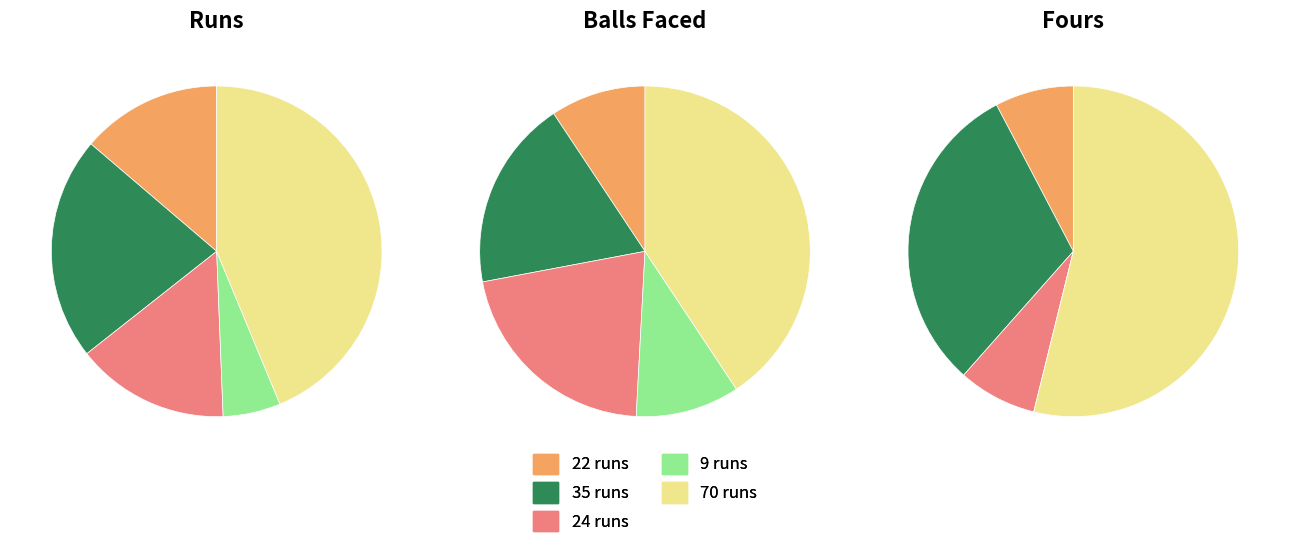

To the nearest percent, what percentage of the pie is 70 runs?

41%